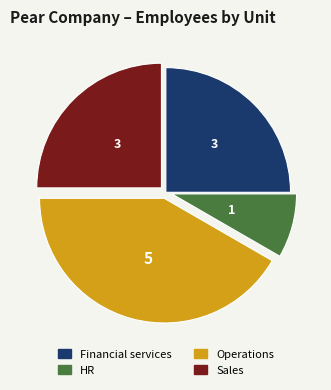

How many segments does this pie chart have?

4